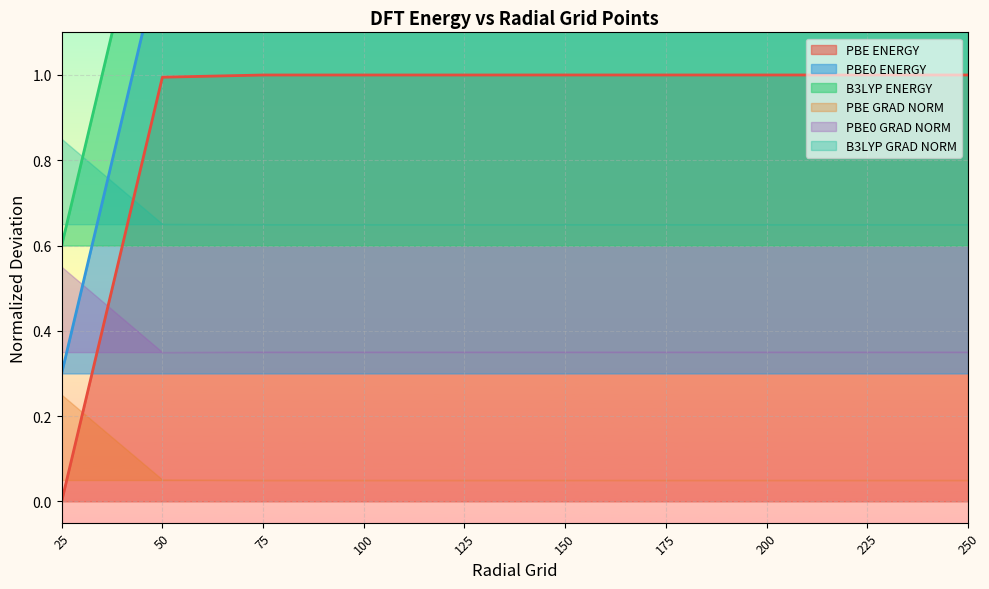

How many interior local peaks does the PBE0 ENERGY series have?

2